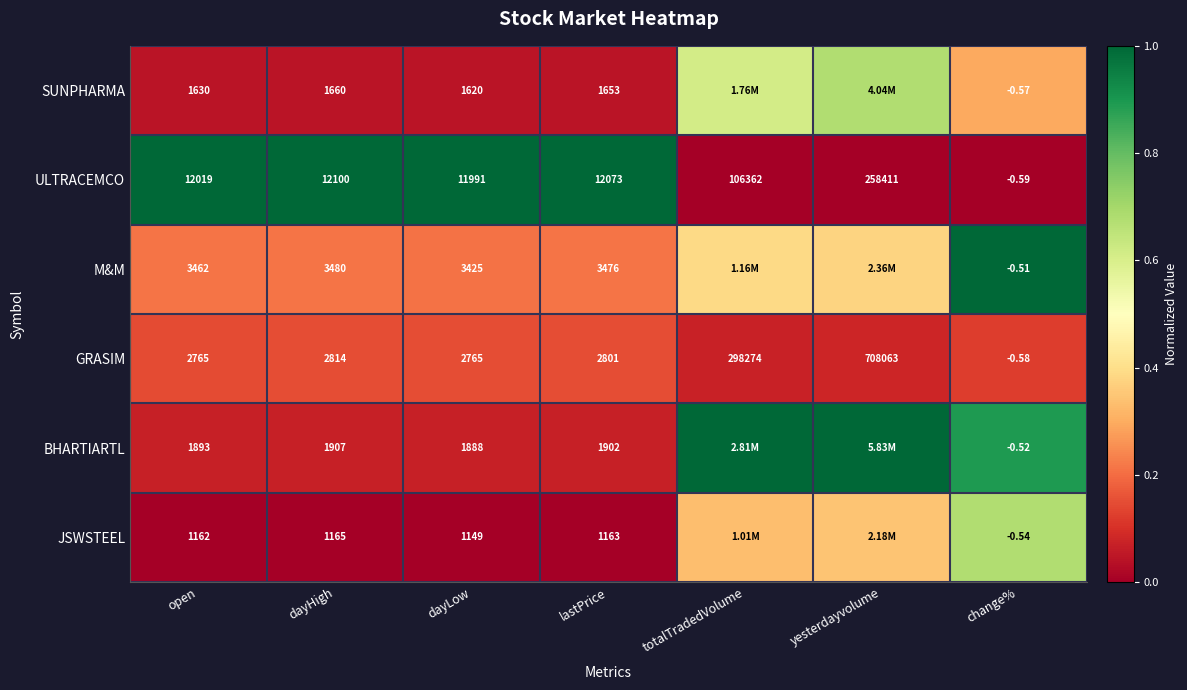

Where does the ULTRACEMCO series first go above 12073?

dayHigh